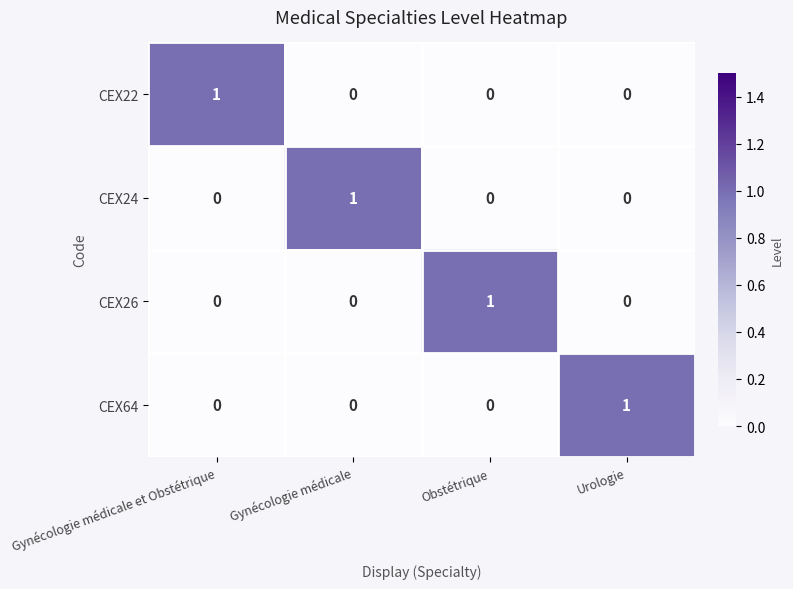

At how many categories does at least one series exceed 0?

4